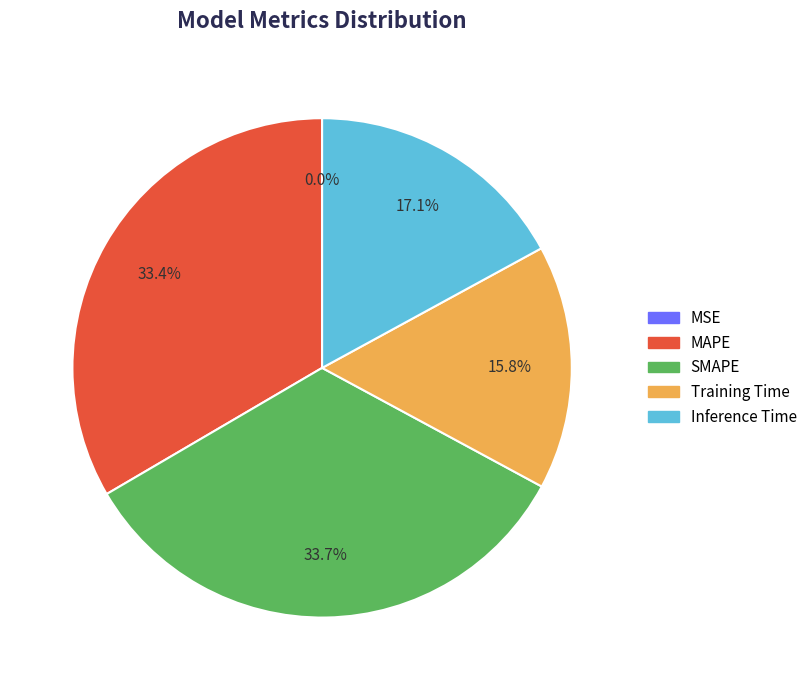

What percentage is NOT represented by MAPE?

66.6%